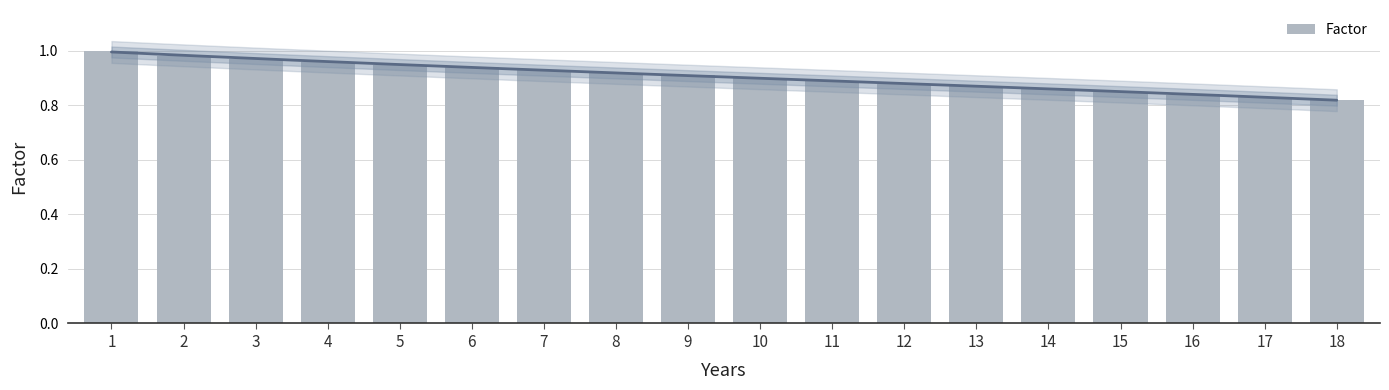

What is the sum of the values at 14 and 15?

1.7